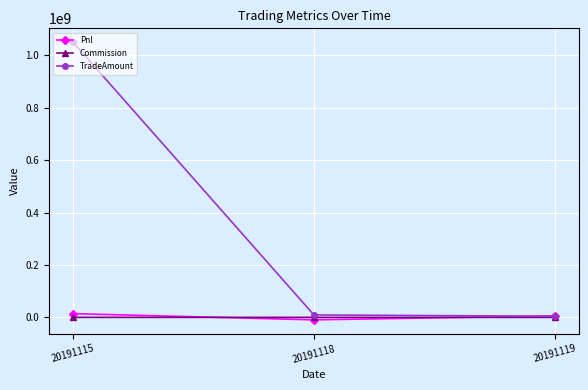

What is the difference between the TradeAmount values at 20191118 and 20191119?

5054740.0